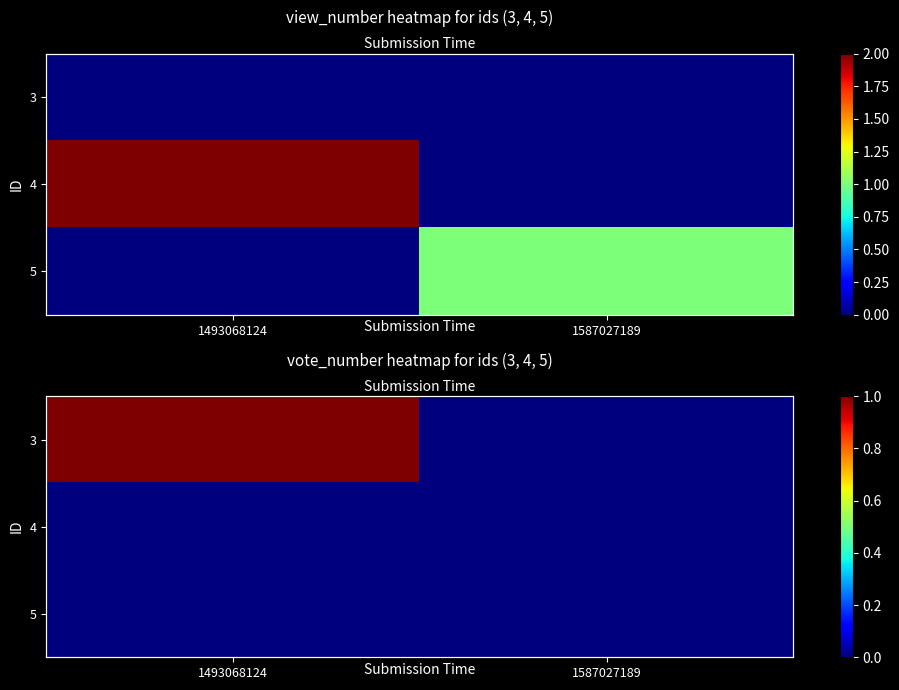

Is the value of 4 at 1493068124 greater than the value of 5 at 1587027189?

No